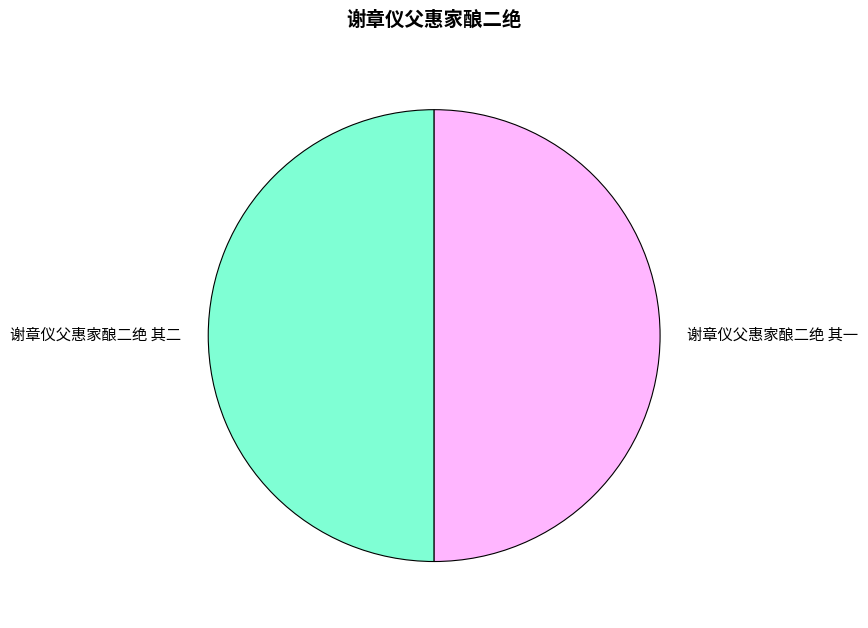

Combined, do 谢章仪父惠家酿二绝 其一 and 谢章仪父惠家酿二绝 其二 account for over 50%?

Yes